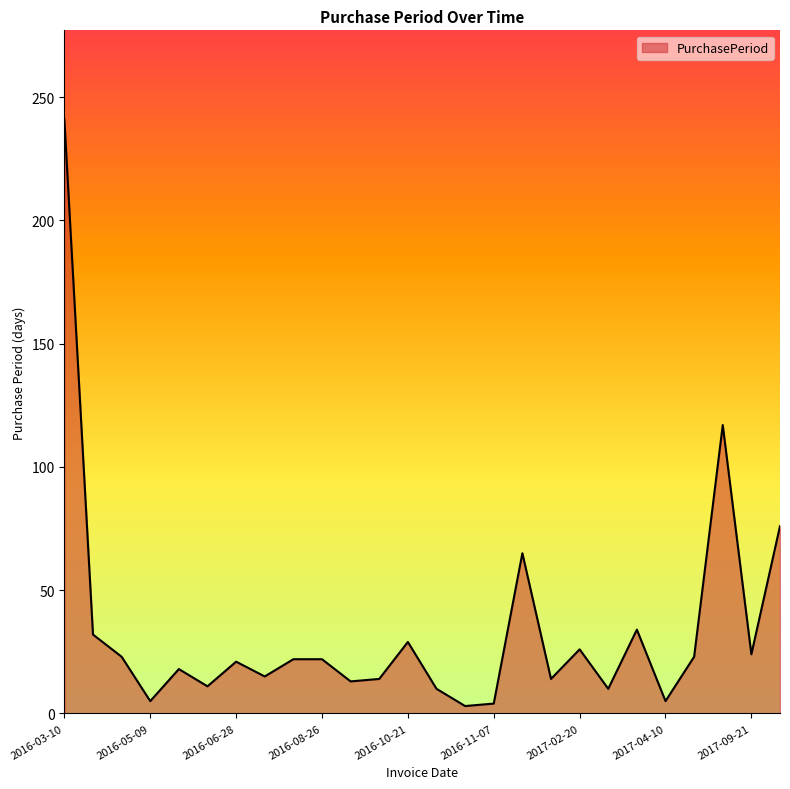

True or false: there are more than 0 points higher than both neighbors.

True